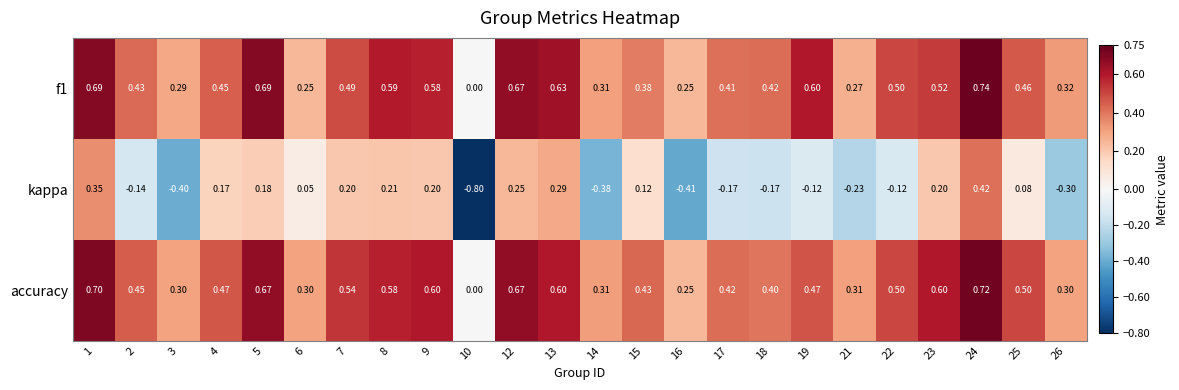

What is the total value across all series at 4?

1.1